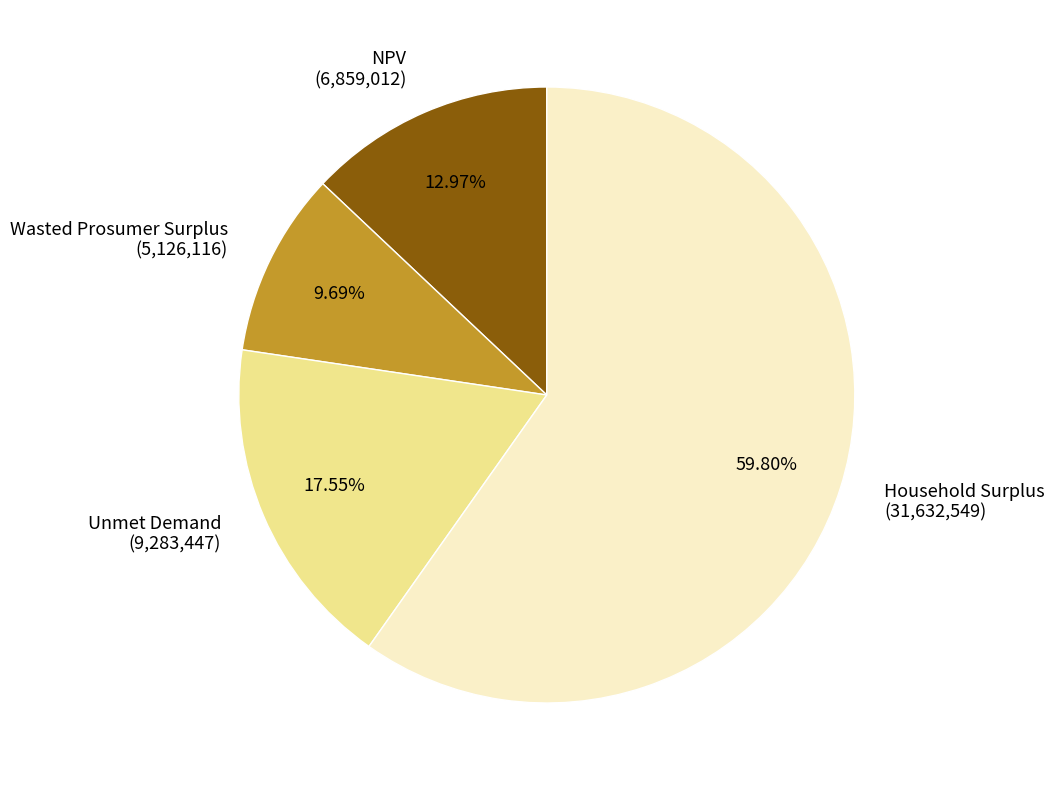

Is Household Surplus the majority of the pie?

Yes